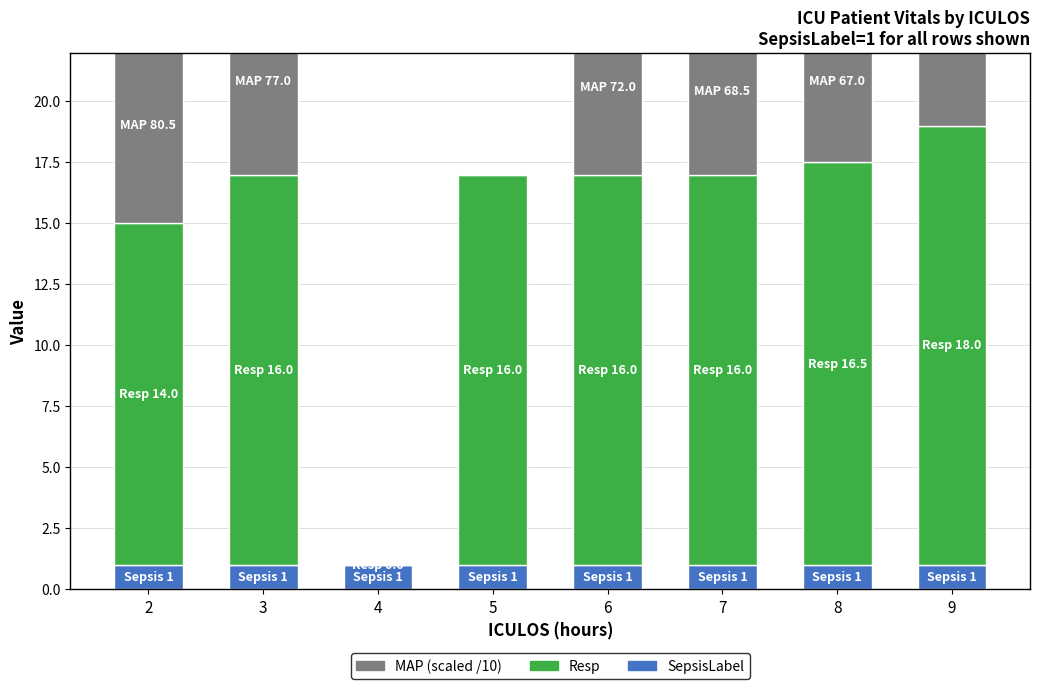

Reading right to left, what are all the values shown in this chart?

SepsisLabel: 1.0	1.0	1.0	1.0	1.0	1.0	1.0	1.0
Resp: 18.0	16.5	16.0	16.0	16.0	0.0	16.0	14.0
MAP: 7.7	6.7	6.9	7.2	0.0	0.0	7.7	8.1